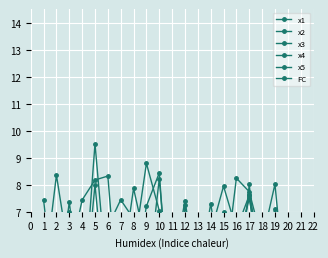

List the labels in order of x2 value, largest first.

10, 16, 19, 17, 3, 14, 12, 9, 5, 1, 18, 7, 15, 13, 8, 2, 4, 6, 20, 11